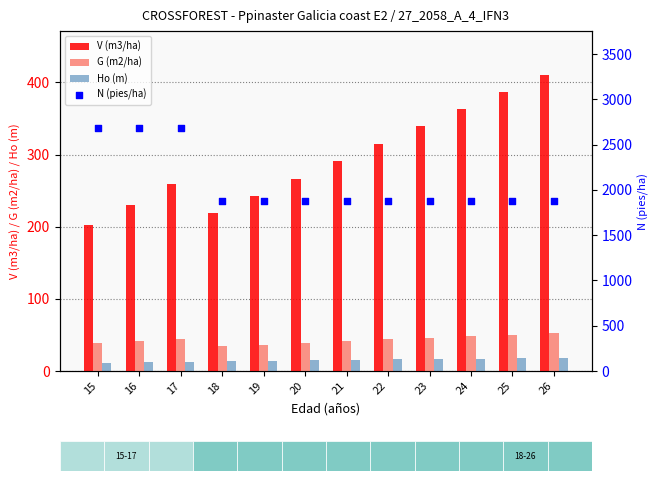

Which series contains the highest Y value?

N (pies/ha)